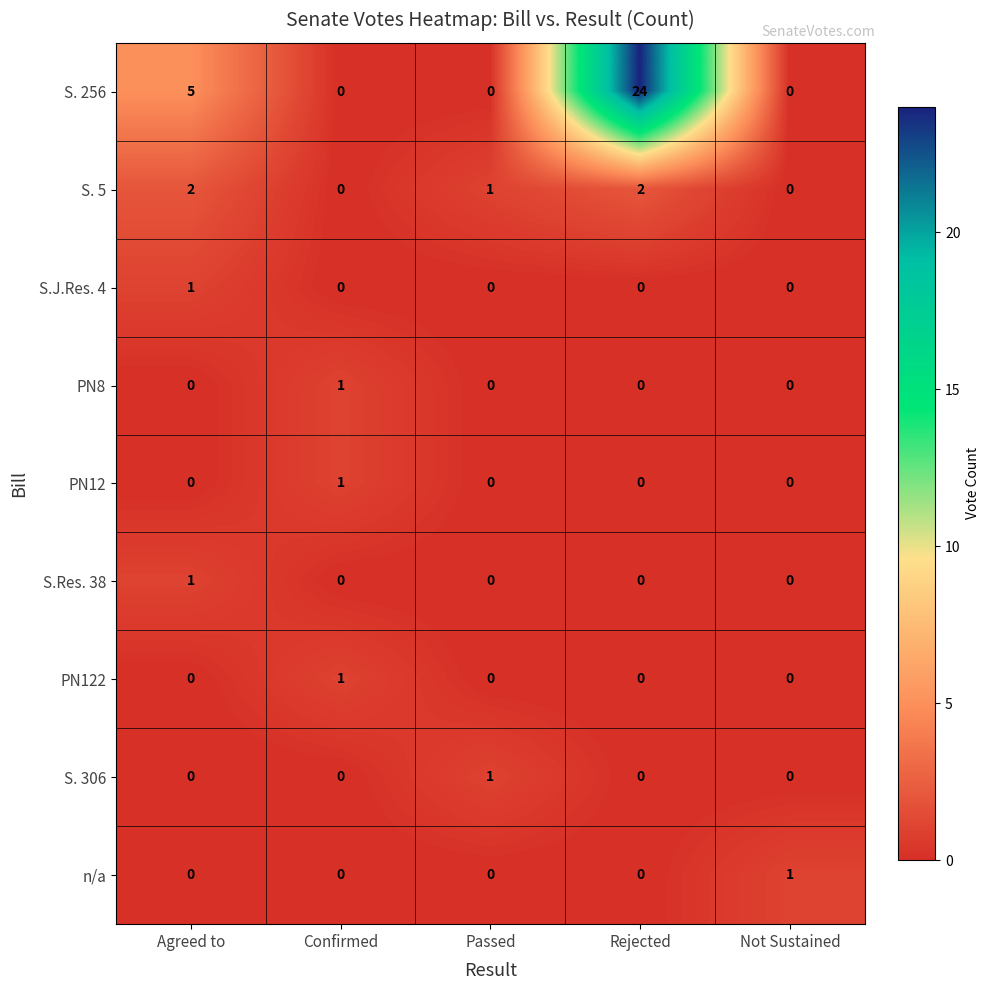

Which series has the largest total across all categories?

S. 256